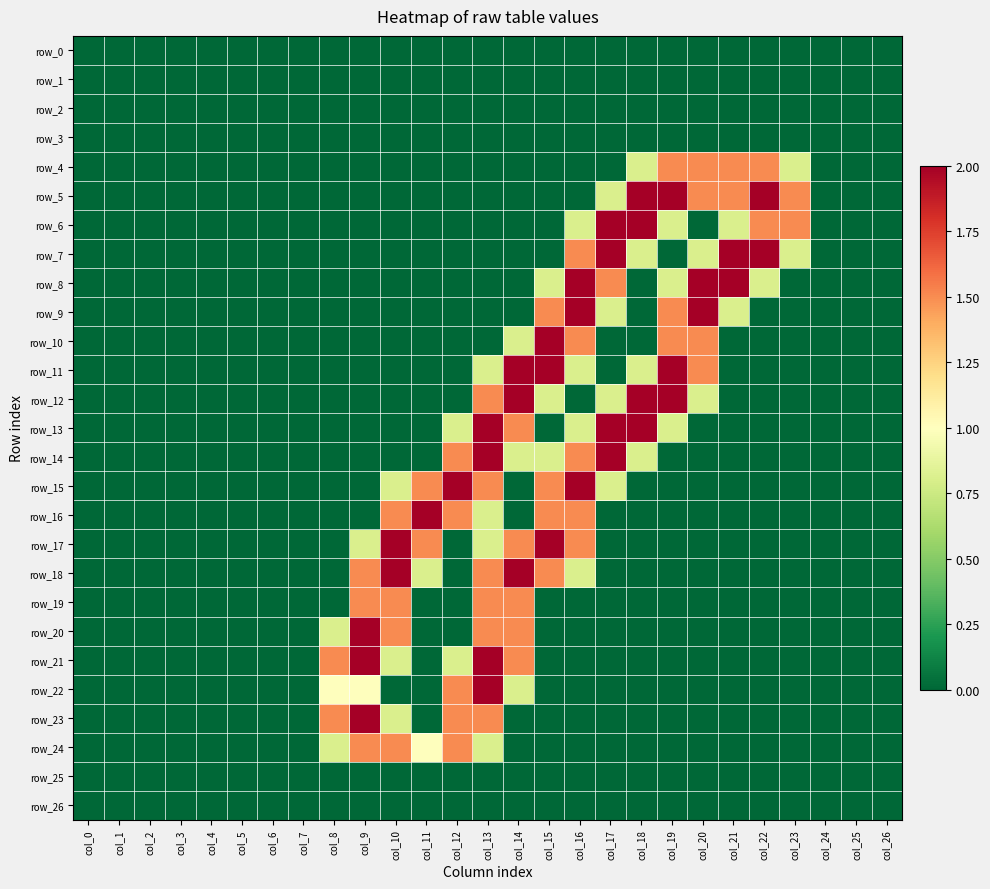

Where is row_12 nearest to the value 1?

col_15